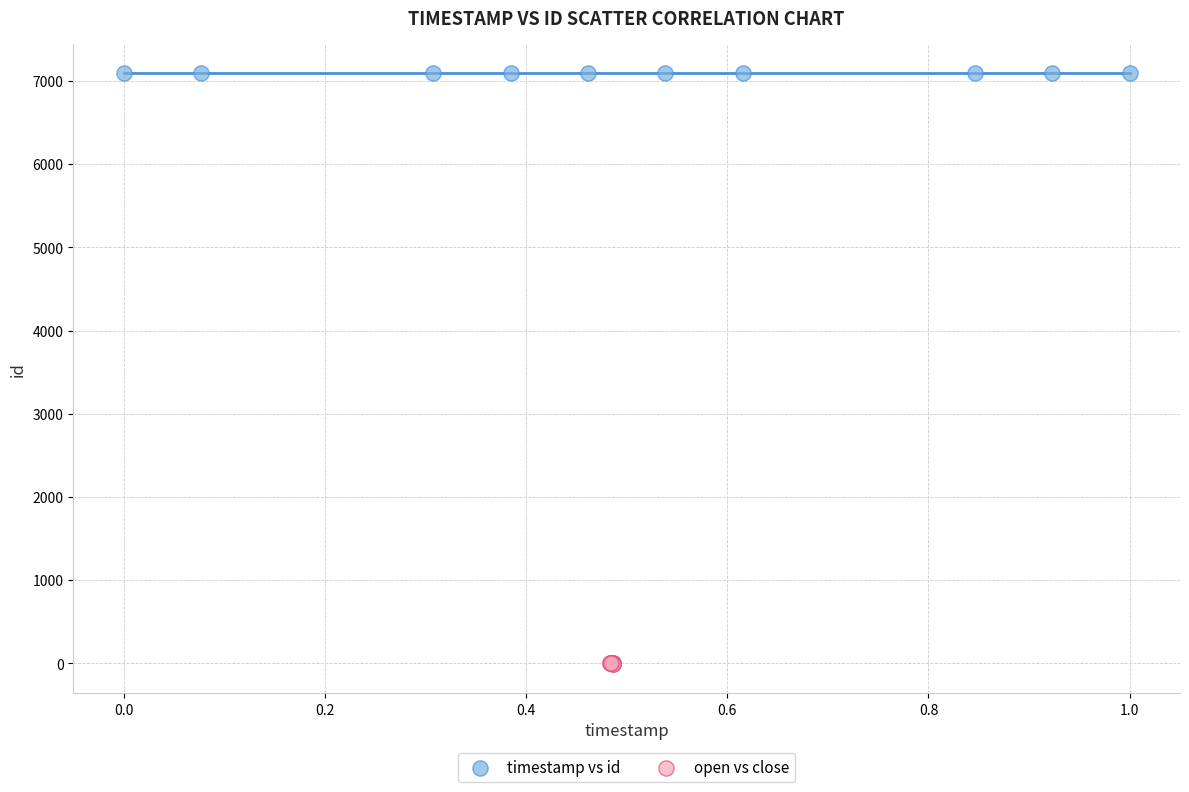

Which series contains the highest Y value?

timestamp vs id